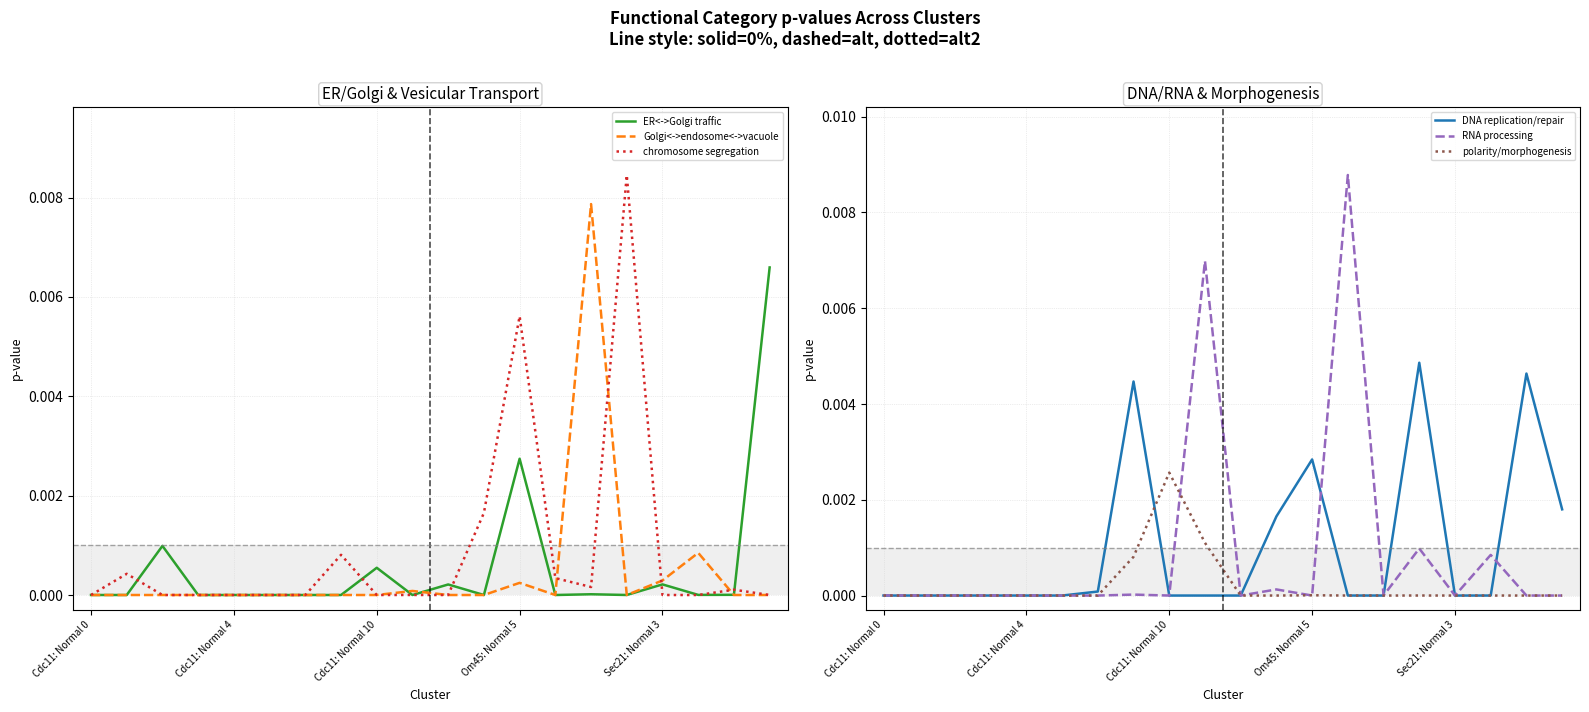

Where is the first local maximum for RNA processing?

7